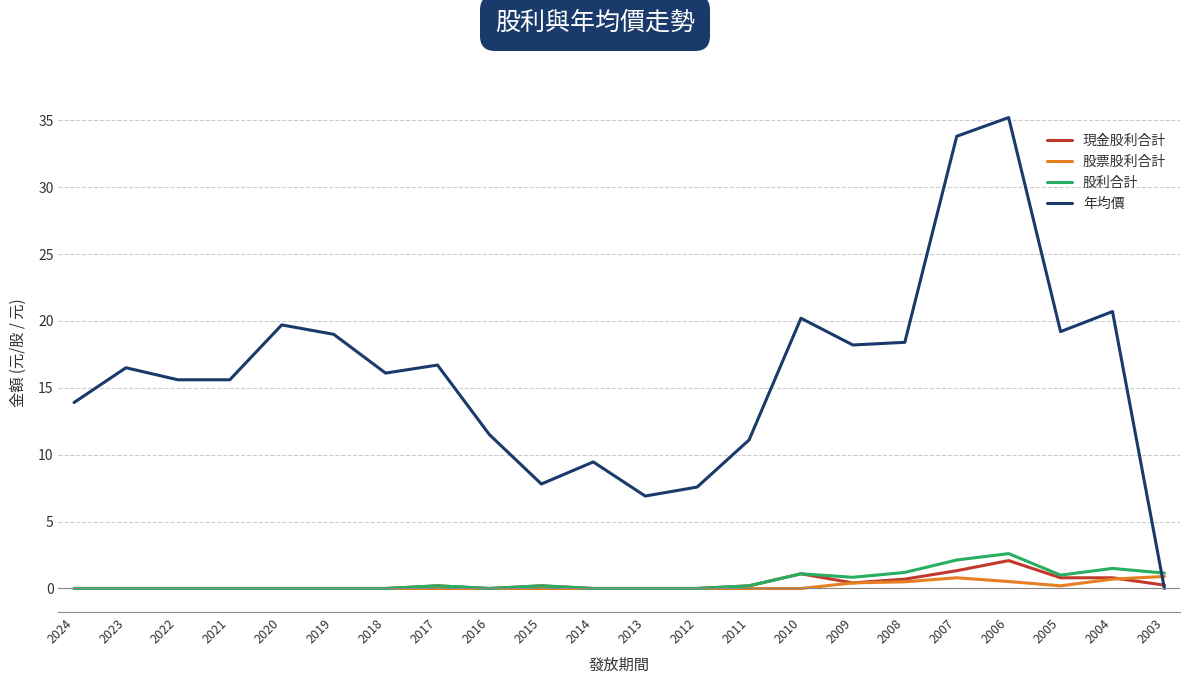

True or false: 年均價 has a value of 6.9 at 2013.

True